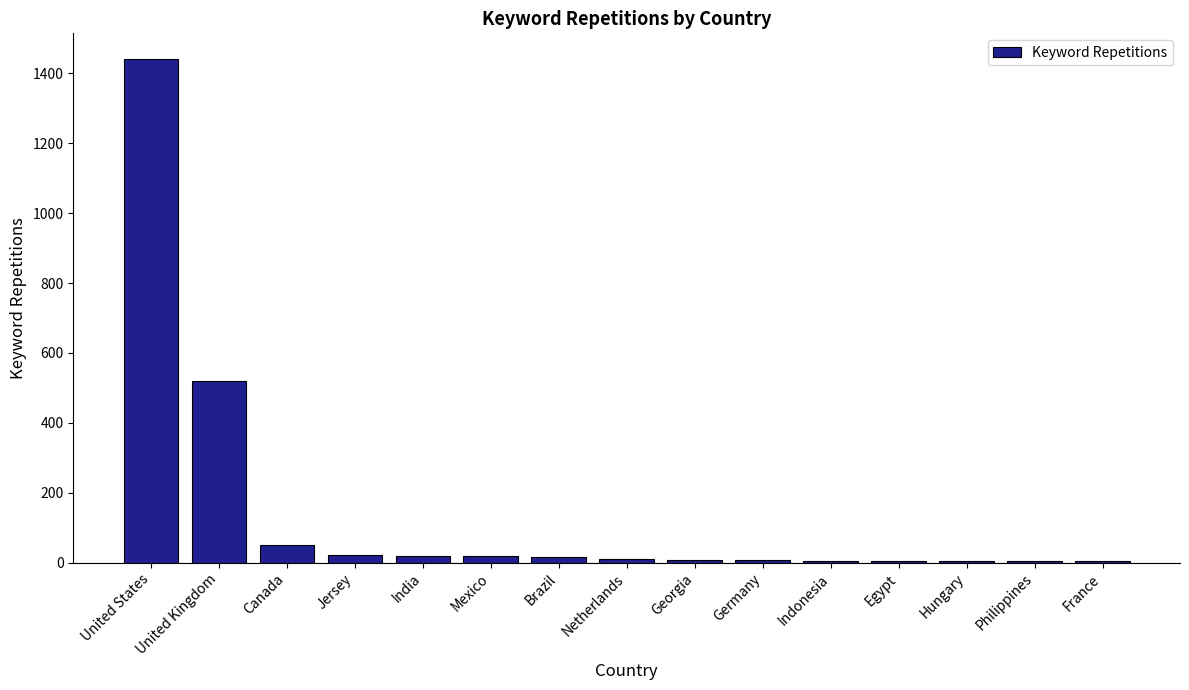

The chart shows a value of 6 at Philippines. True or false?

True